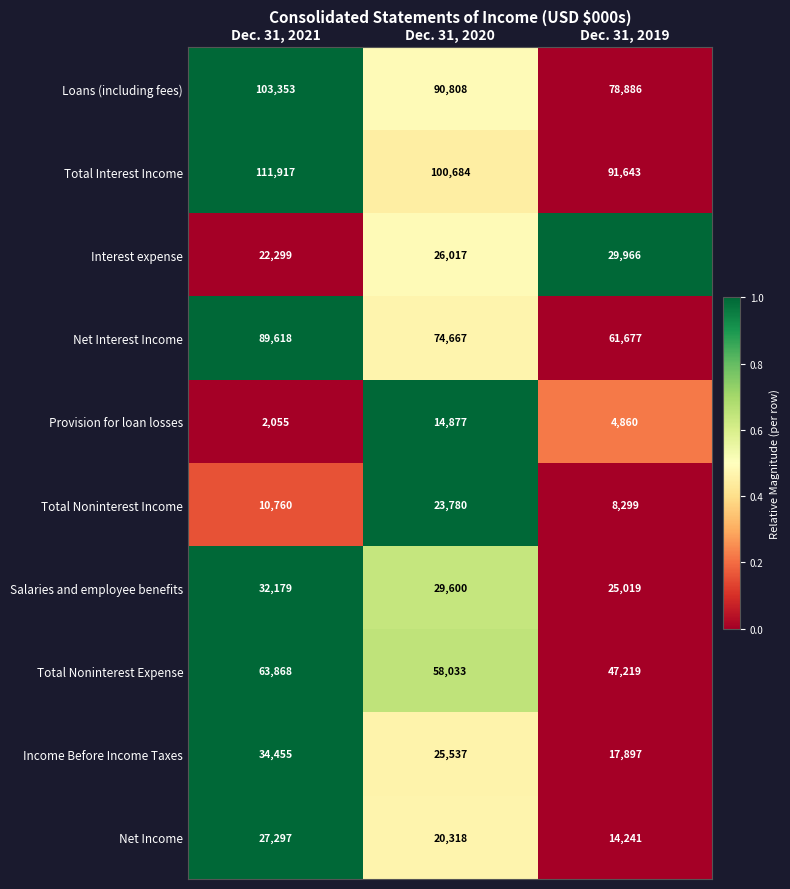

The value of Total Noninterest Income at Dec. 31, 2020 is 7075. True or false?

False